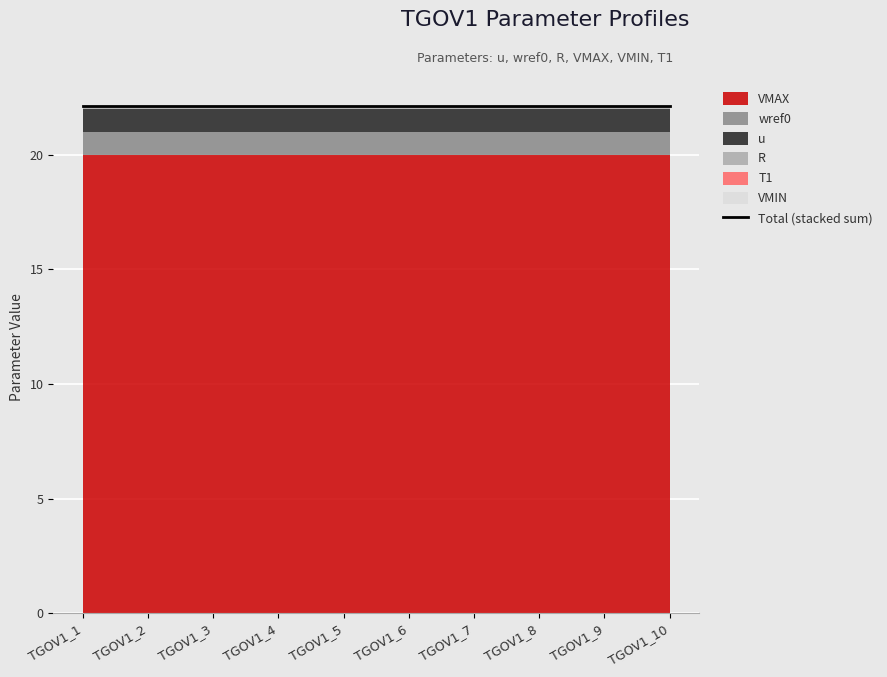

True or false: u has a value of 1.0 at TGOV1_6.

True